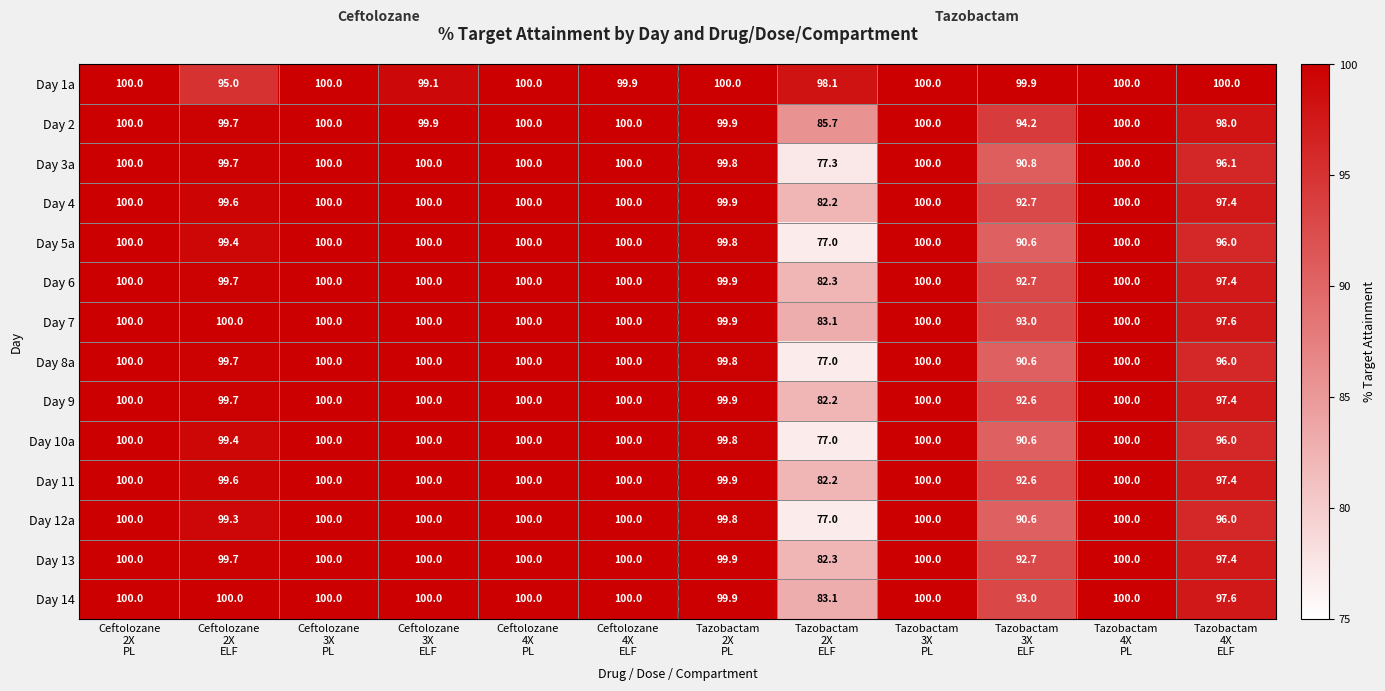

Which series has the largest total across all categories?

Day 1a